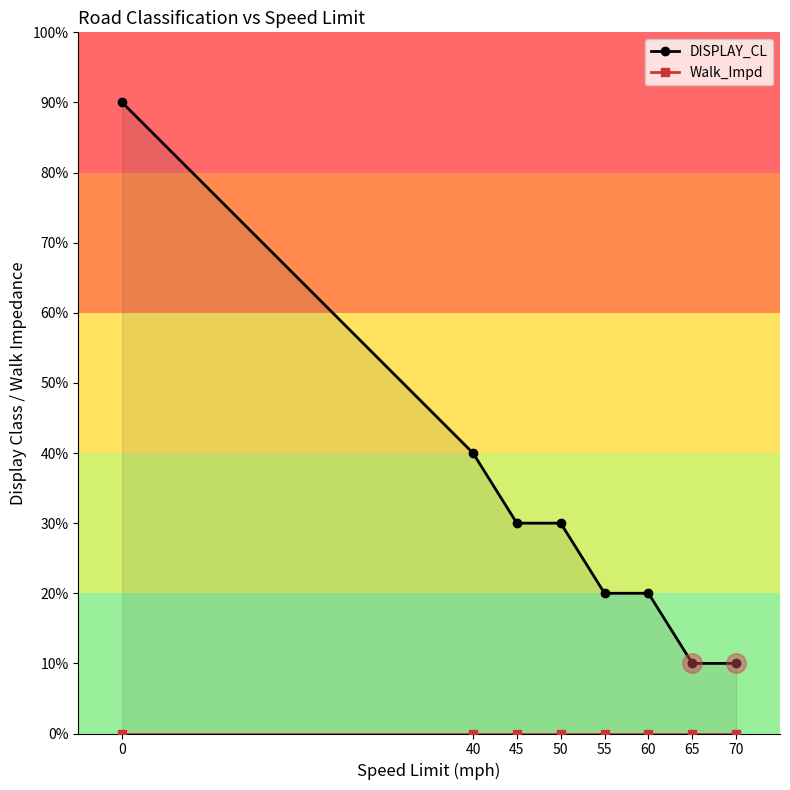

Is it true that DISPLAY_CL equals 2 at 45?

False